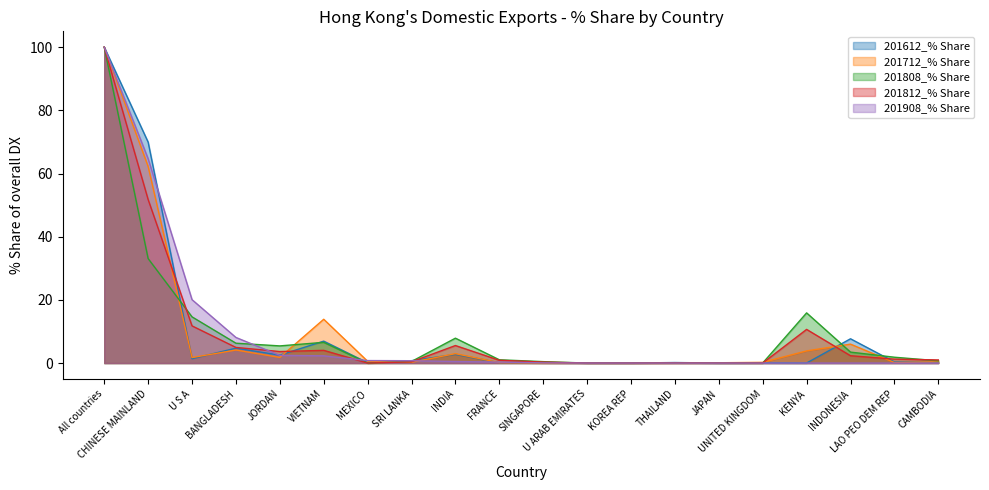

Reading right to left, what are all the values shown in this chart?

201612_% Share: 0.3	0.4	7.7	0.0	0.1	0.0	0.2	0.0	0.0	0.0	0.1	2.8	0.8	0.1	6.9	2.5	4.7	1.4	69.9	100.0
201712_% Share: 0.4	0.2	6.0	3.9	0.2	0.1	0.0	0.0	0.0	0.0	0.1	3.0	0.2	0.6	13.9	1.8	4.1	1.7	62.2	100.0
201808_% Share: 0.7	1.9	3.5	15.9	0.0	0.0	0.1	0.0	0.0	0.5	1.0	7.9	0.5	0.0	6.6	5.4	6.3	14.6	33.1	100.0
201812_% Share: 1.0	1.2	2.3	10.7	0.0	0.0	0.1	0.0	0.0	0.3	0.9	5.5	0.4	0.0	4.0	3.6	4.9	11.8	51.8	100.0
201908_% Share: 0.0	0.0	0.0	0.0	0.0	0.0	0.0	0.0	0.0	0.1	0.3	0.5	0.7	0.8	2.3	2.4	8.1	20.1	64.7	100.0